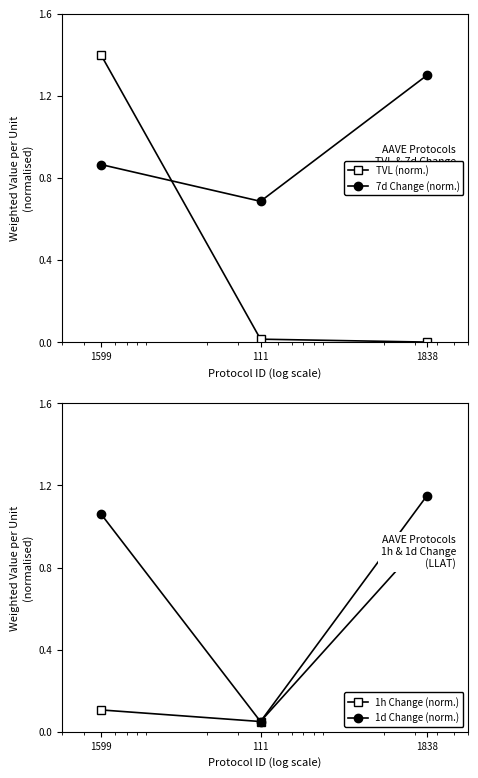

What is the maximum value for TVL (norm.)?

1.4